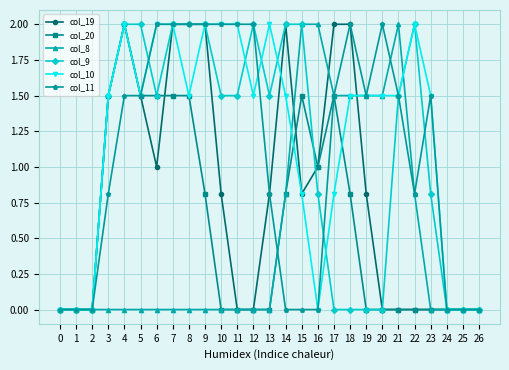

The col_8 series shows 2.7 at 21. True or false?

False